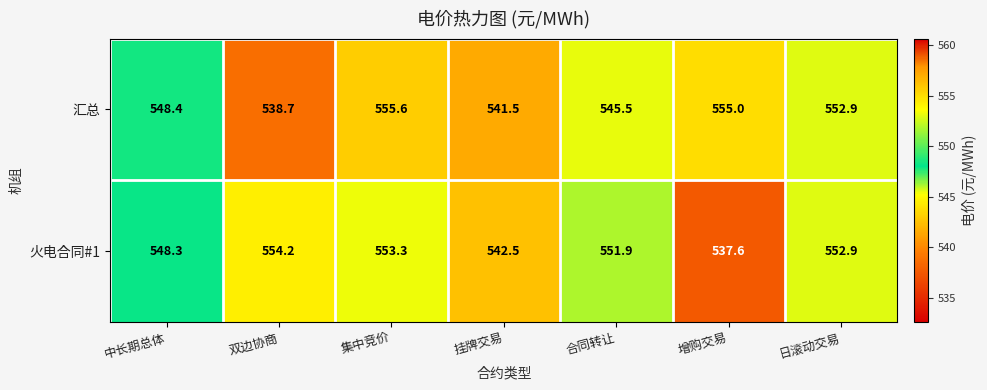

What is the difference between the highest and lowest values at 合同转让?

6.4